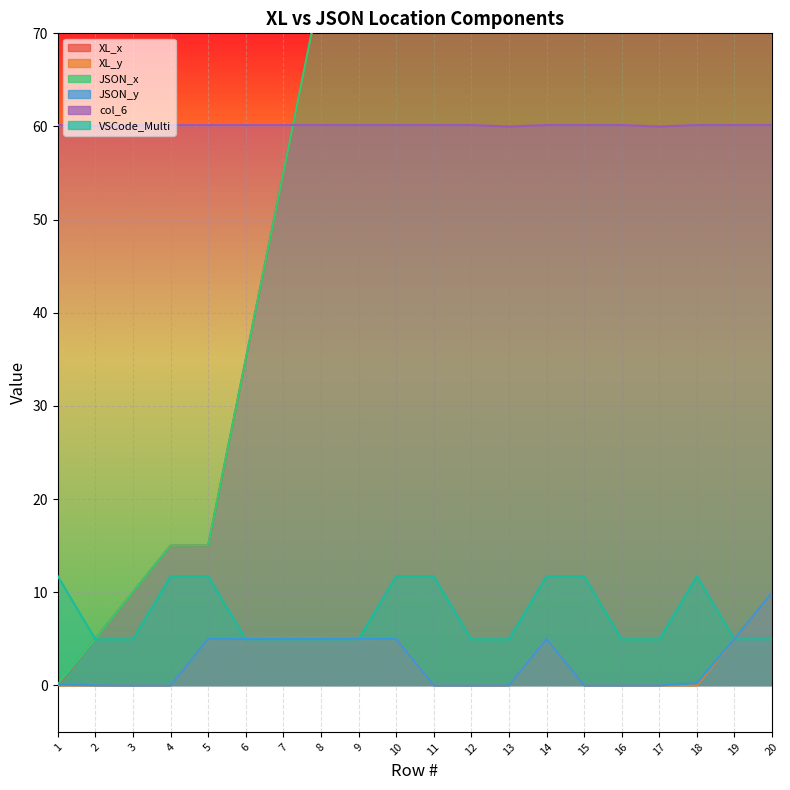

What is the sum of all JSON_y values?

50.2